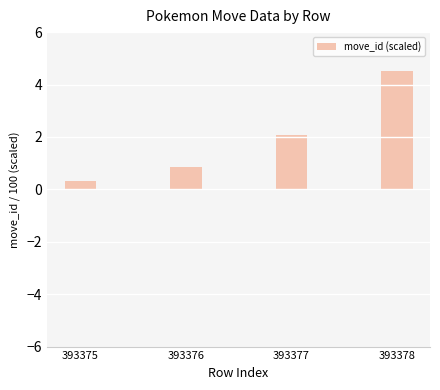

True or false: the data shows 2.1 at 393377.

True